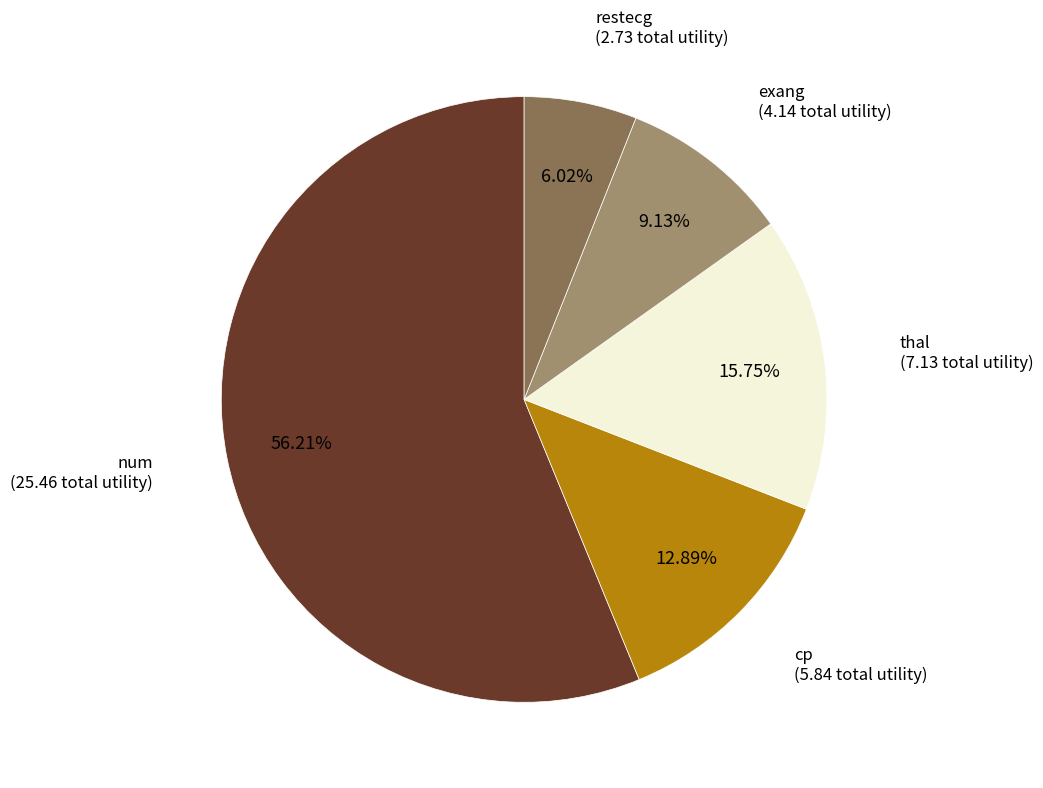

Which category has the biggest portion of the pie?

num